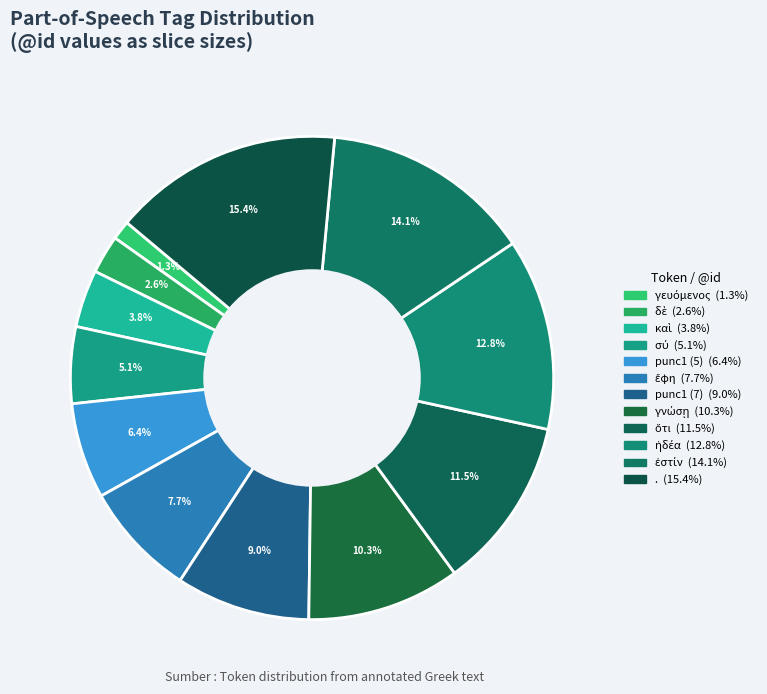

Which has a higher value, punc1 (7) or δὲ?

punc1 (7)